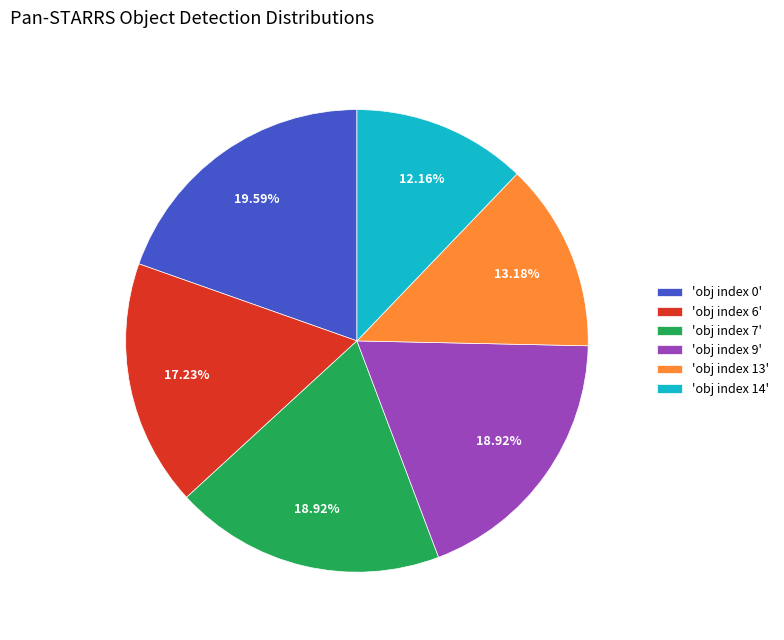

Does any single category account for the majority?

No